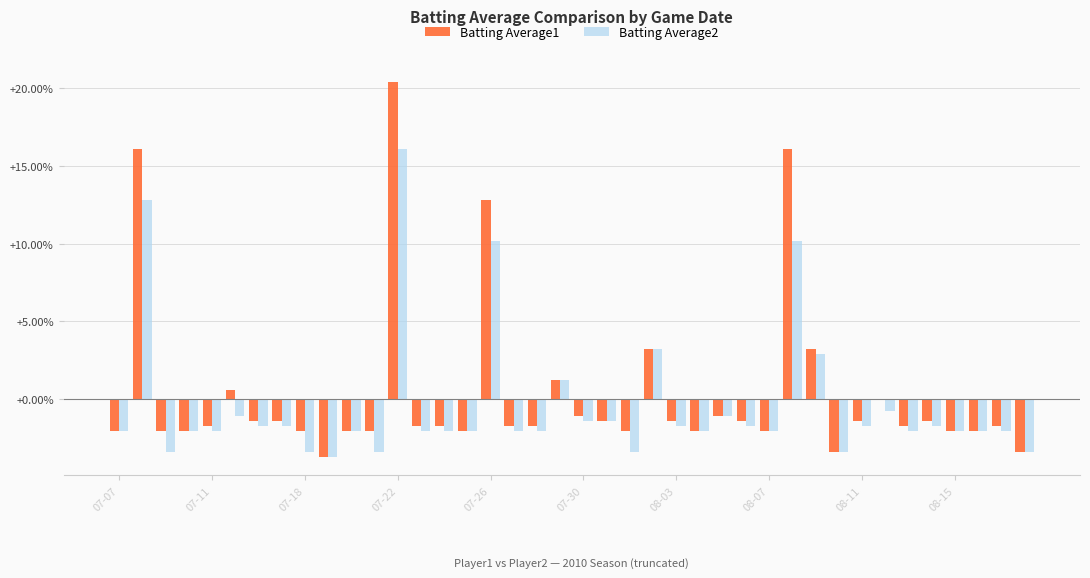

What is the greatest value displayed?

20.4